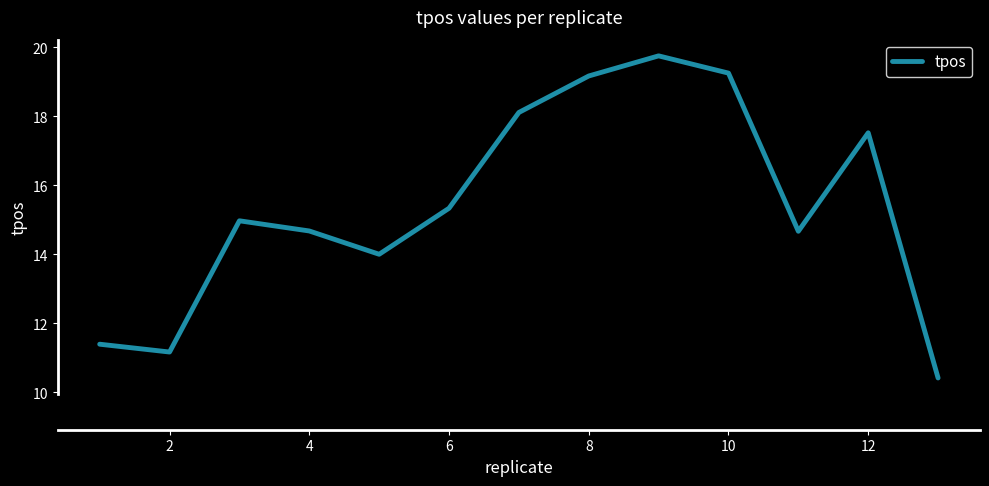

How many series are shown in this chart?

1